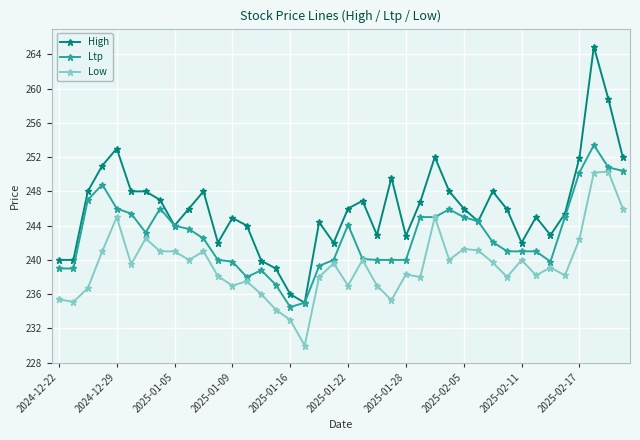

Which series has the widest spread of values?

High